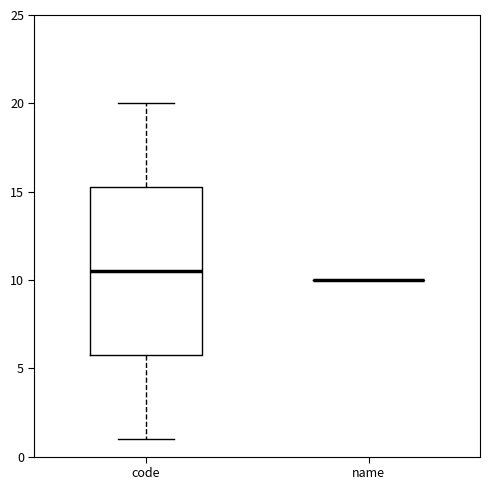

Where does the median line of the box for code sit on the y-axis? The values are not printed on the chart, so give them approximately, as read against the axis.

10.5